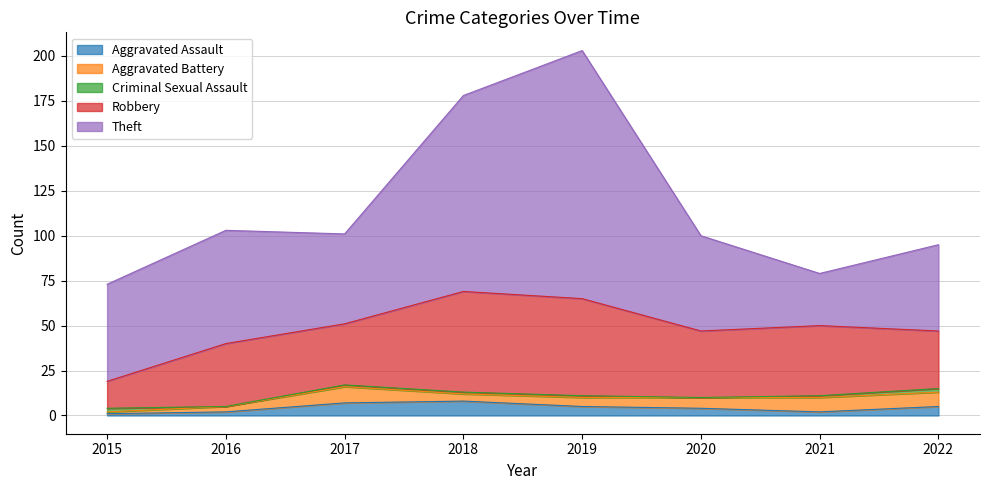

What is the sum of the Aggravated Battery values at 2016 and 2019?

8